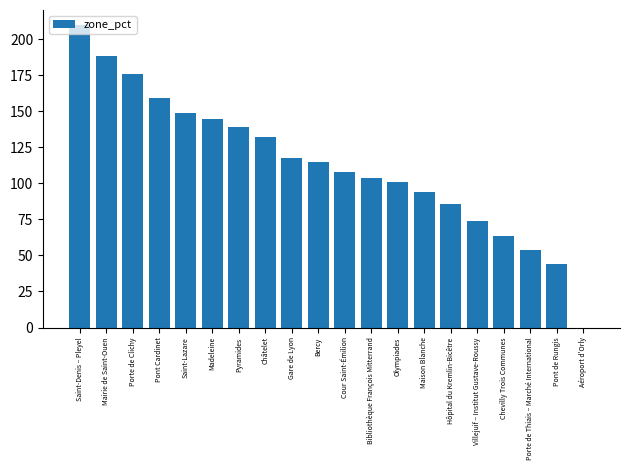

Between Mairie de Saint-Ouen and Porte de Thiais – Marché International, which is larger?

Mairie de Saint-Ouen